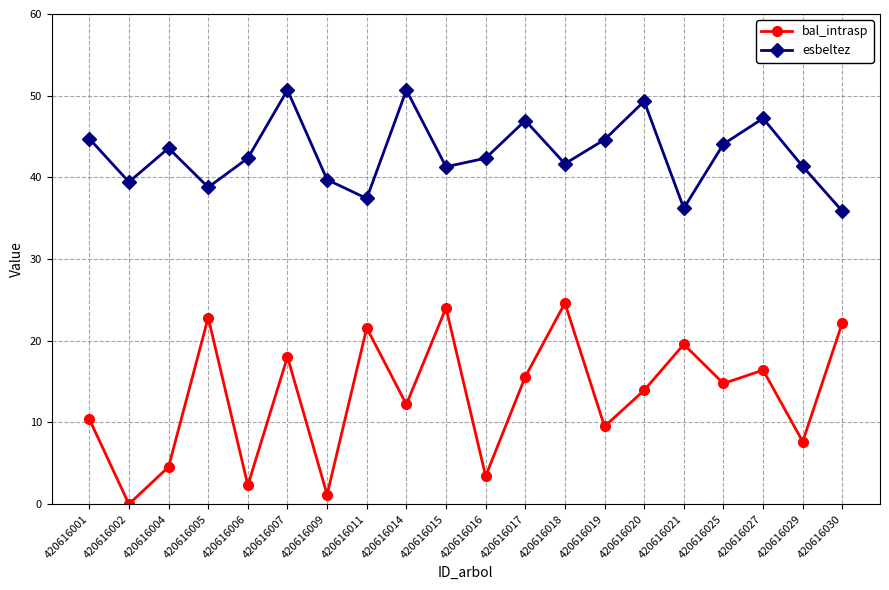

How many categories are shown in the chart?

20